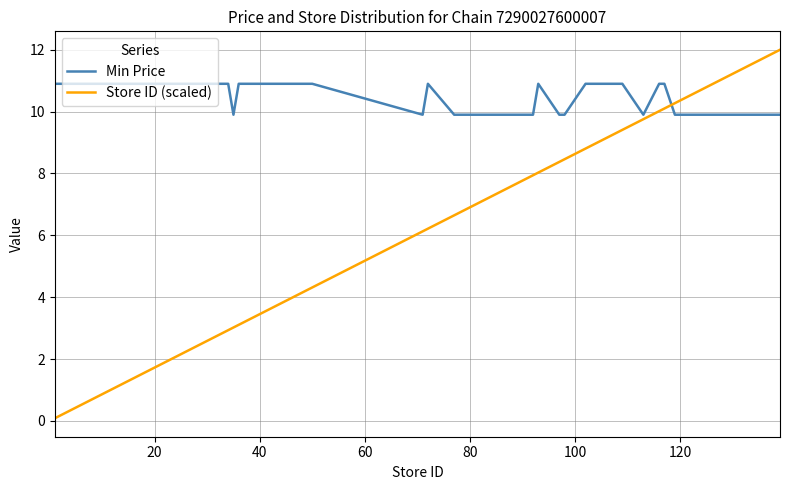

Count the number of data series in this chart.

2